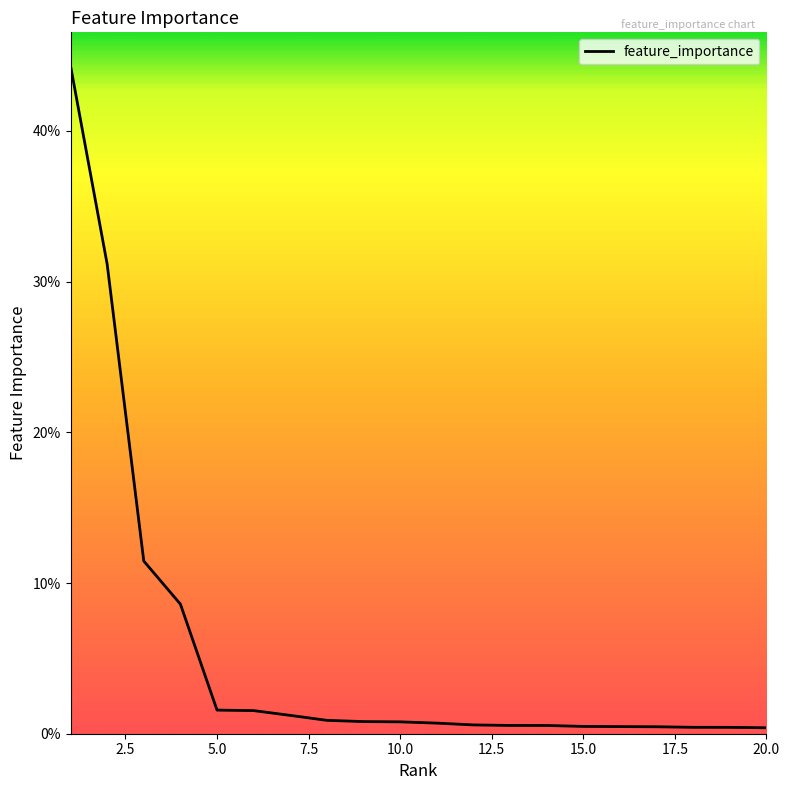

What is the difference between the second highest and minimum values?

0.3